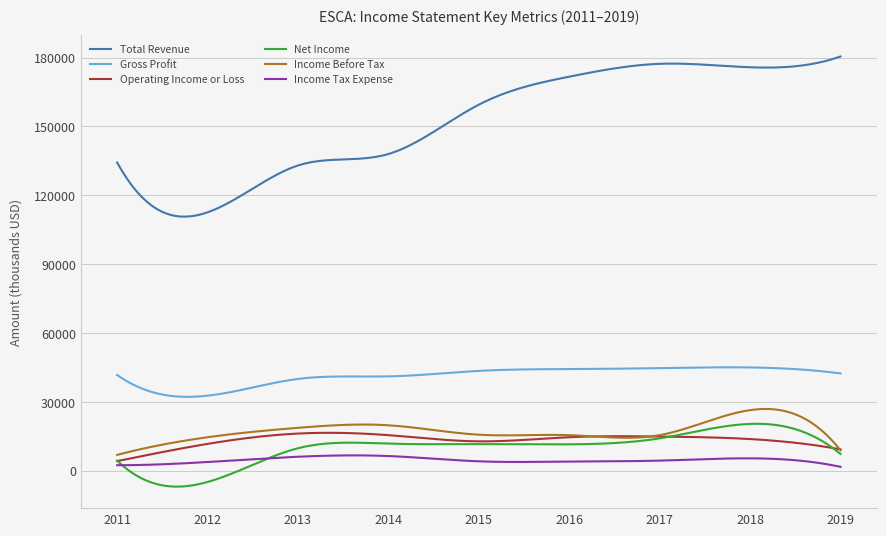

True or false: Income Tax Expense and Income Before Tax intersect in this chart.

False